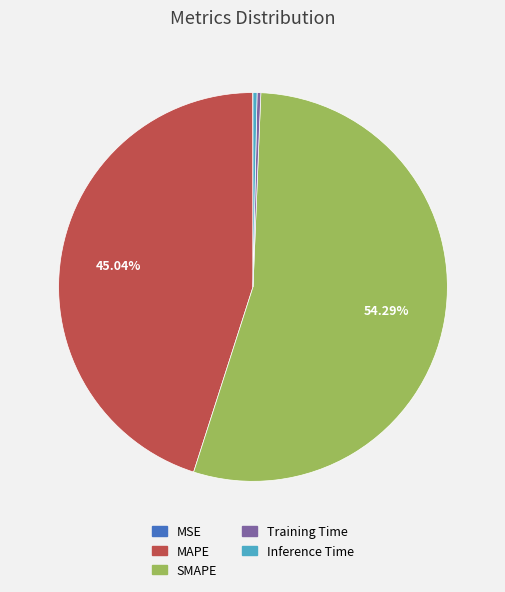

Which category has the biggest portion of the pie?

SMAPE